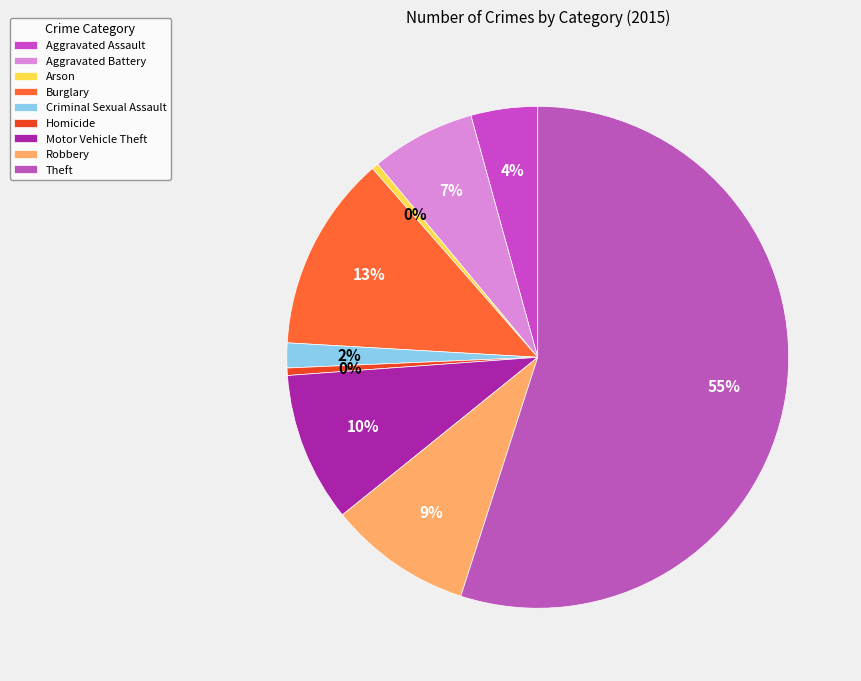

How many slices are in this pie chart?

9